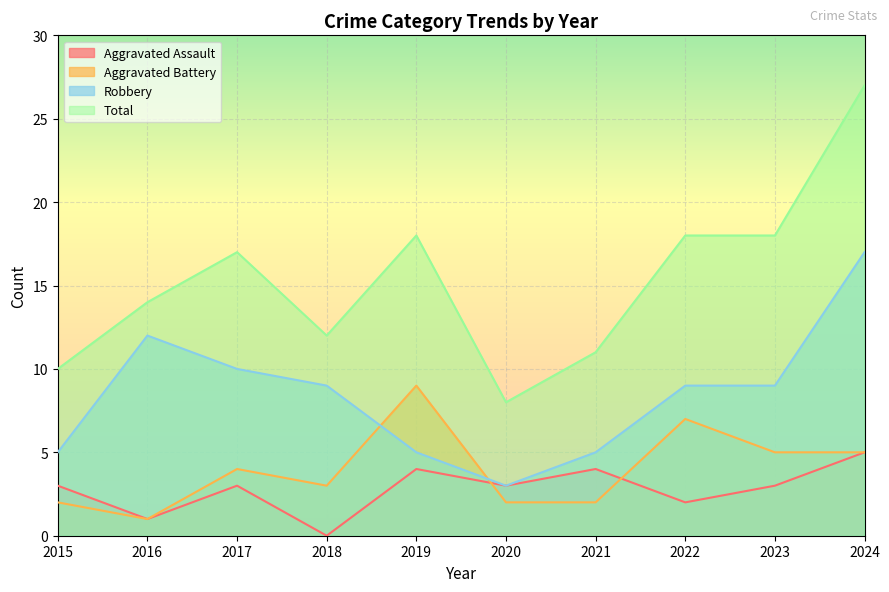

At how many categories does at least one series exceed 6?

10